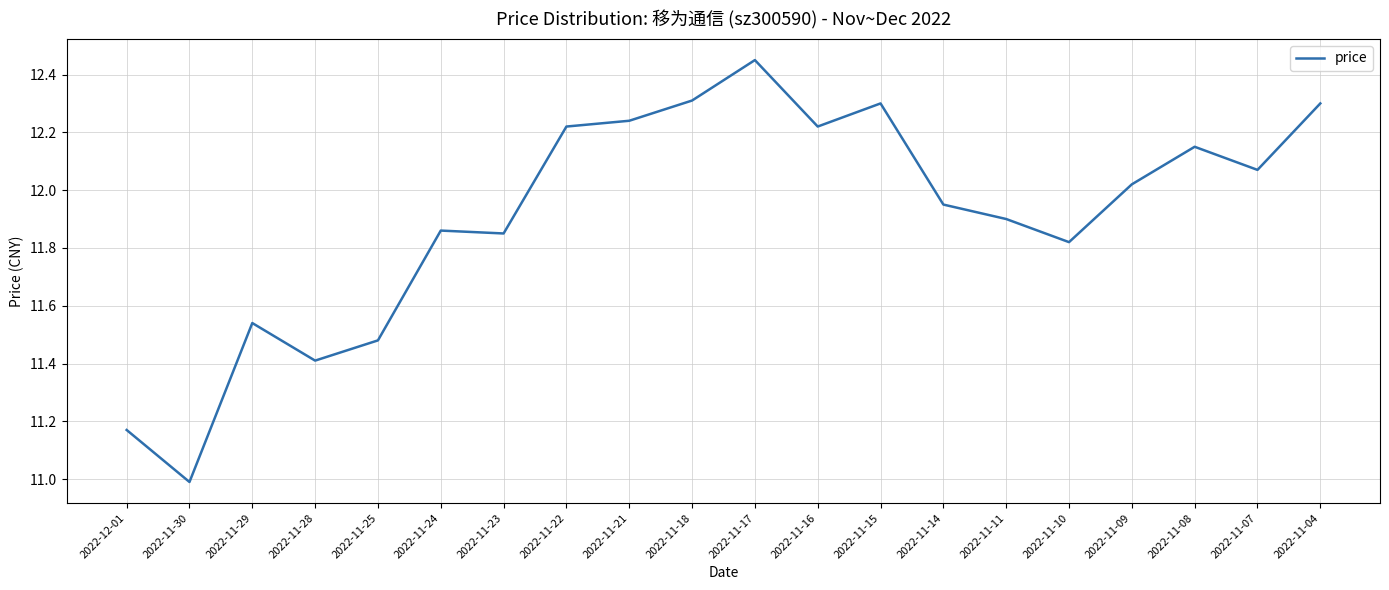

Which has a higher value, 2022-11-17 or 2022-11-16?

2022-11-17